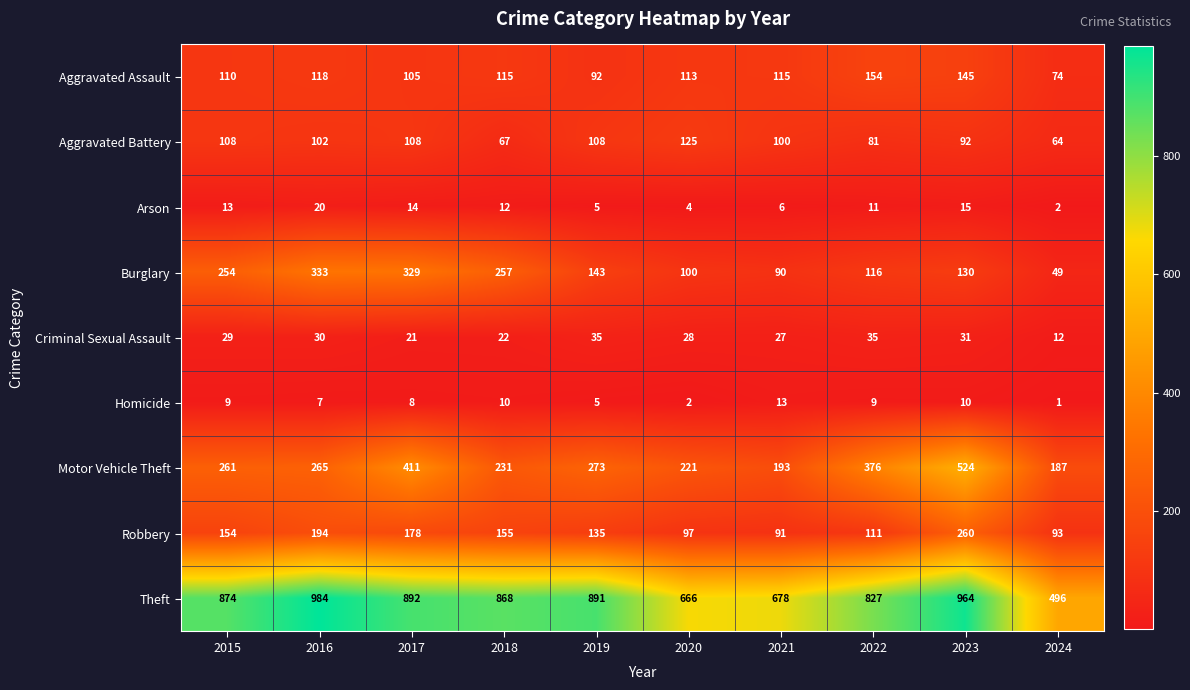

List the series in order of their peak value, highest first.

Theft, Motor Vehicle Theft, Burglary, Robbery, Aggravated Assault, Aggravated Battery, Criminal Sexual Assault, Arson, Homicide